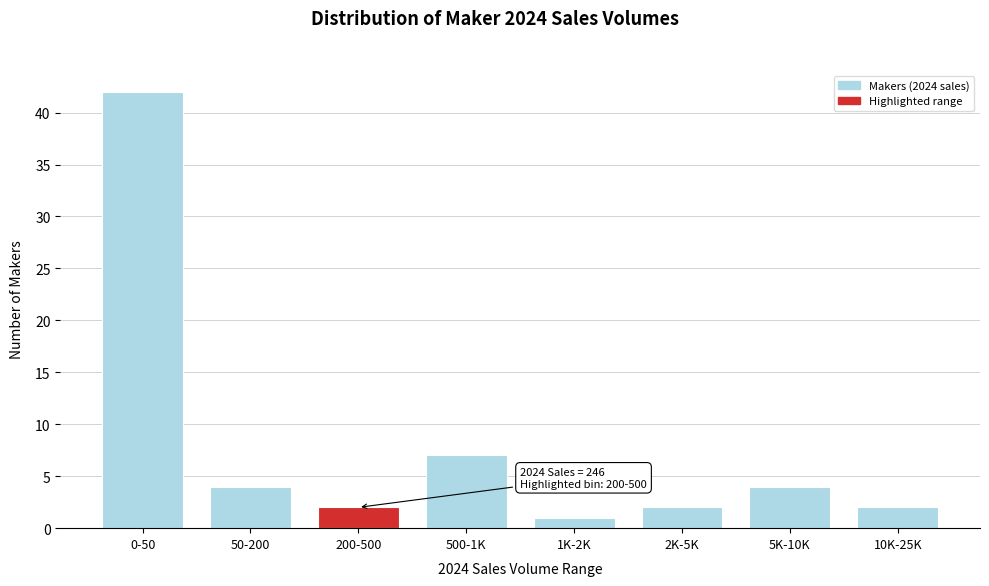

Reading left to right, what are all the values shown in this chart?

42	4	2	7	1	2	4	2